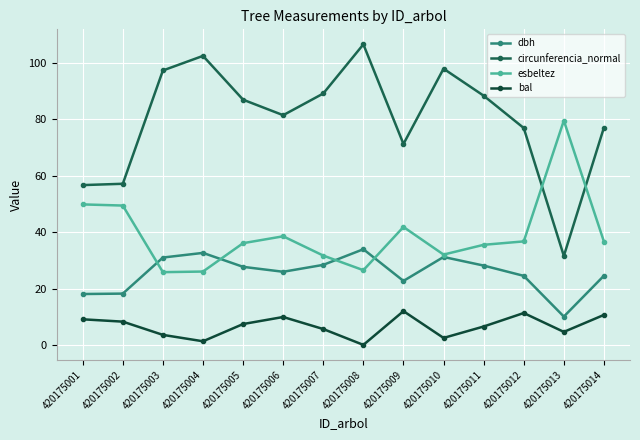

At which label does esbeltez reach its minimum?

420175003